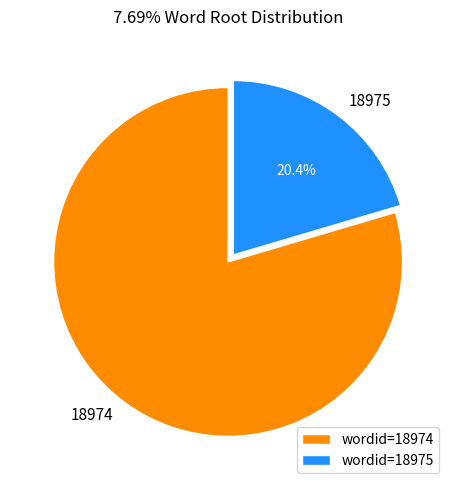

The 18975 slice represents 11% of the pie. True or false?

False